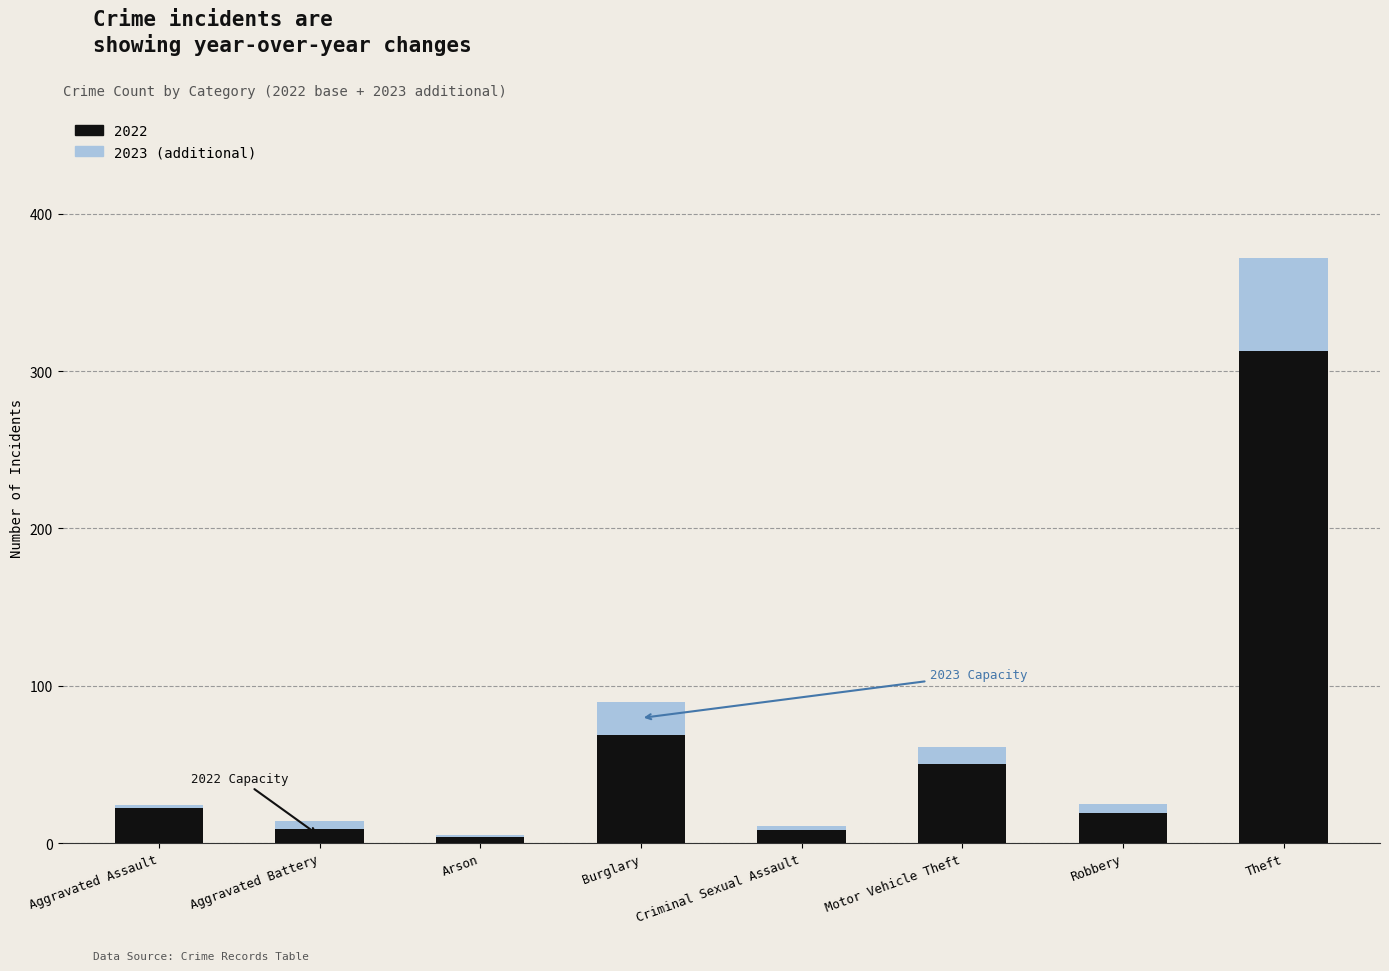

At which label is 2022 closest to 158?

Burglary